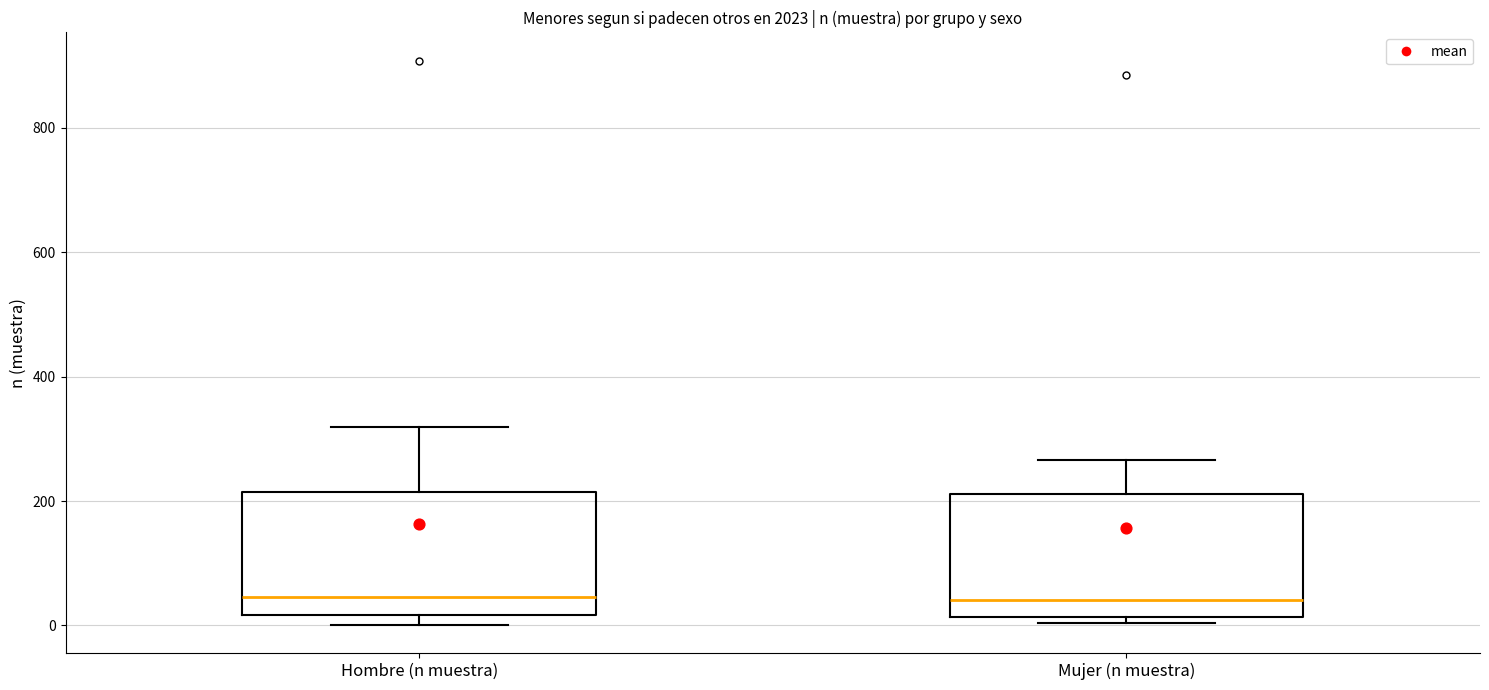

Reading left to right, read every box against the y-axis: the position of its median line, the range the box covers, and the ends of its whiskers. The values are not printed on the chart, so give them approximately, as read against the axis.

Hombre (n muestra): median 40, box 20 to 220, whiskers 0 to 320
Mujer (n muestra): median 40, box 20 to 220, whiskers 0 to 260